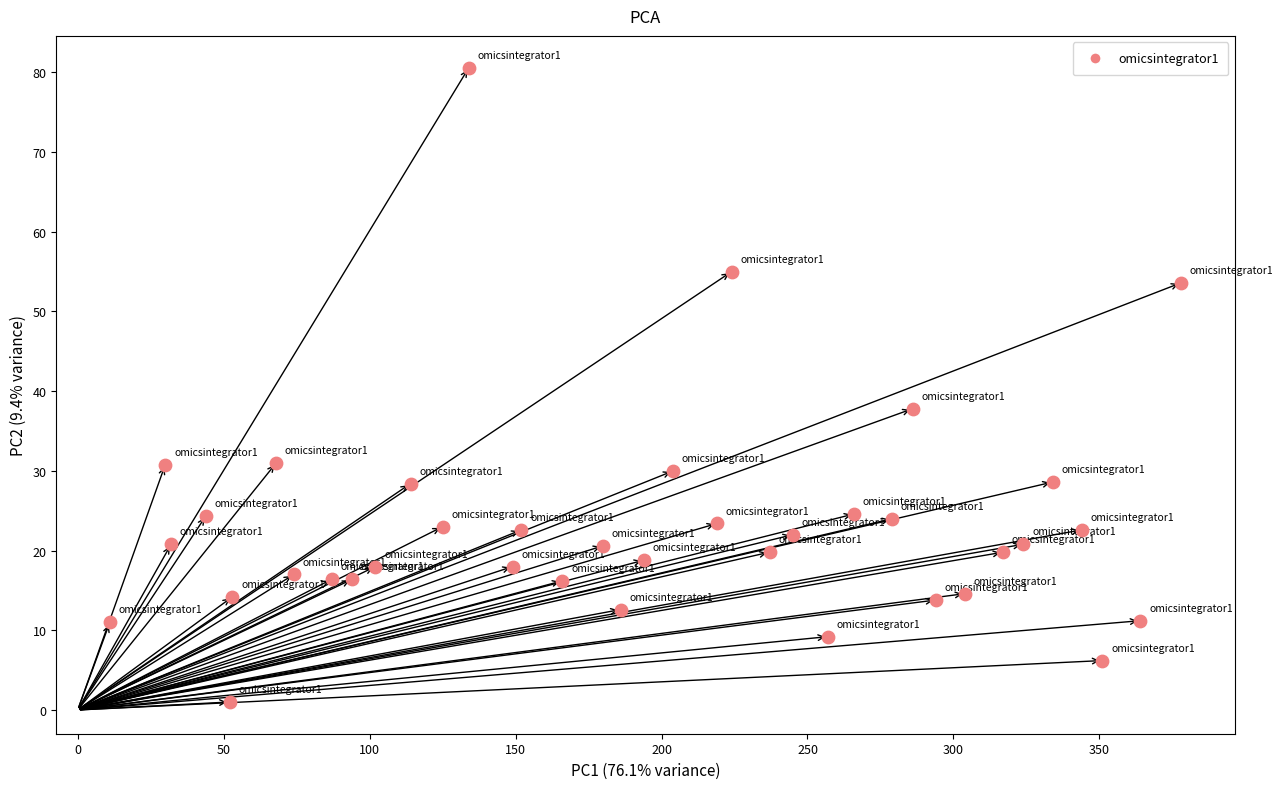

What Y value in the scatter plot is closest to 40?

37.8